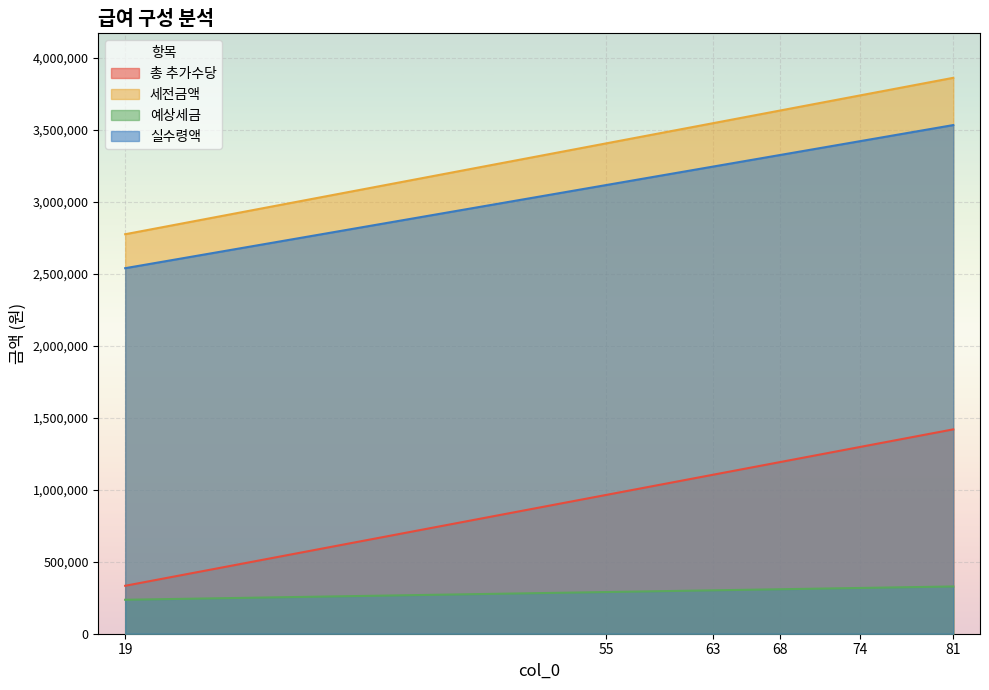

What is the highest value of the 예상세금 series?

328142